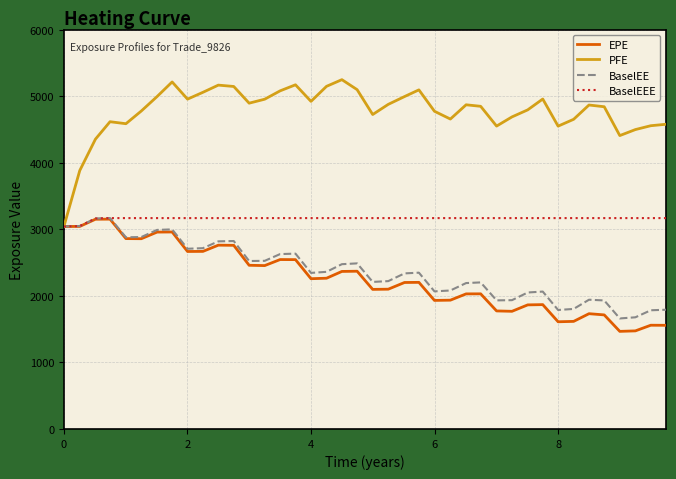

Which series has the largest total across all categories?

PFE